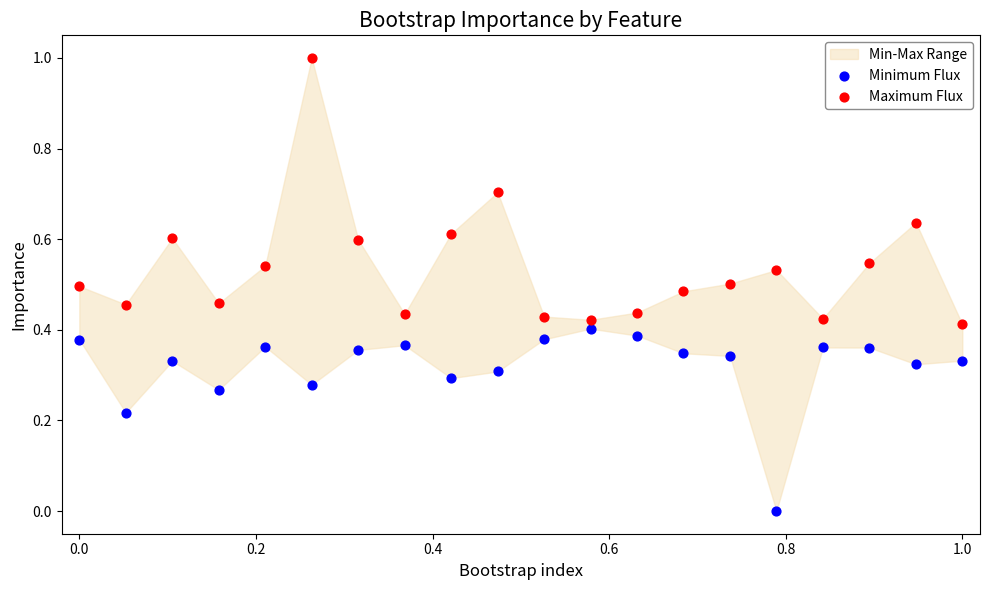

Which series contains the highest Y value?

Maximum Flux